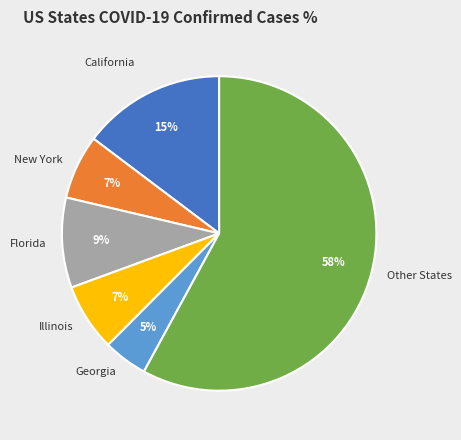

Between Florida and California, which is larger?

California